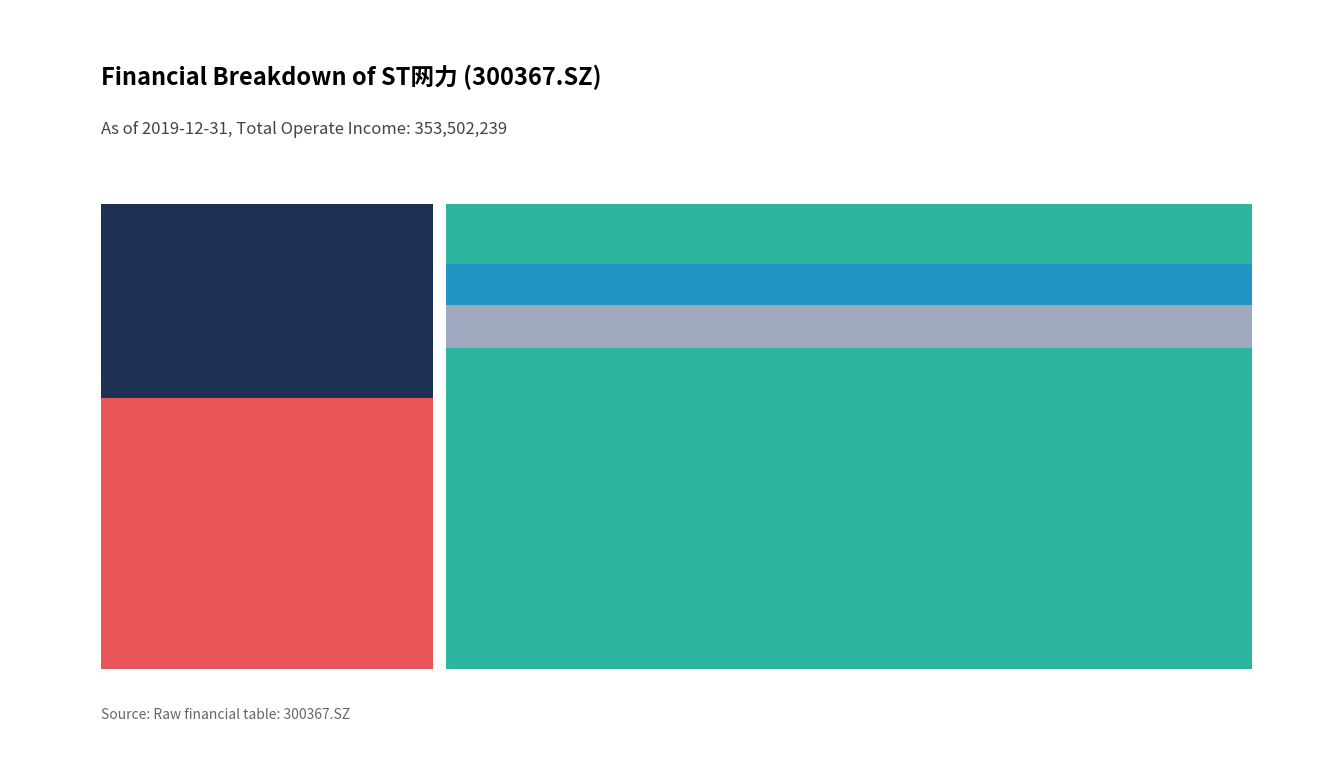

Reading left to right, transcribe all the data shown in this chart.

353502239.0	998132231.5	252947273.6	132606896.3	127172227.4	186102268.2